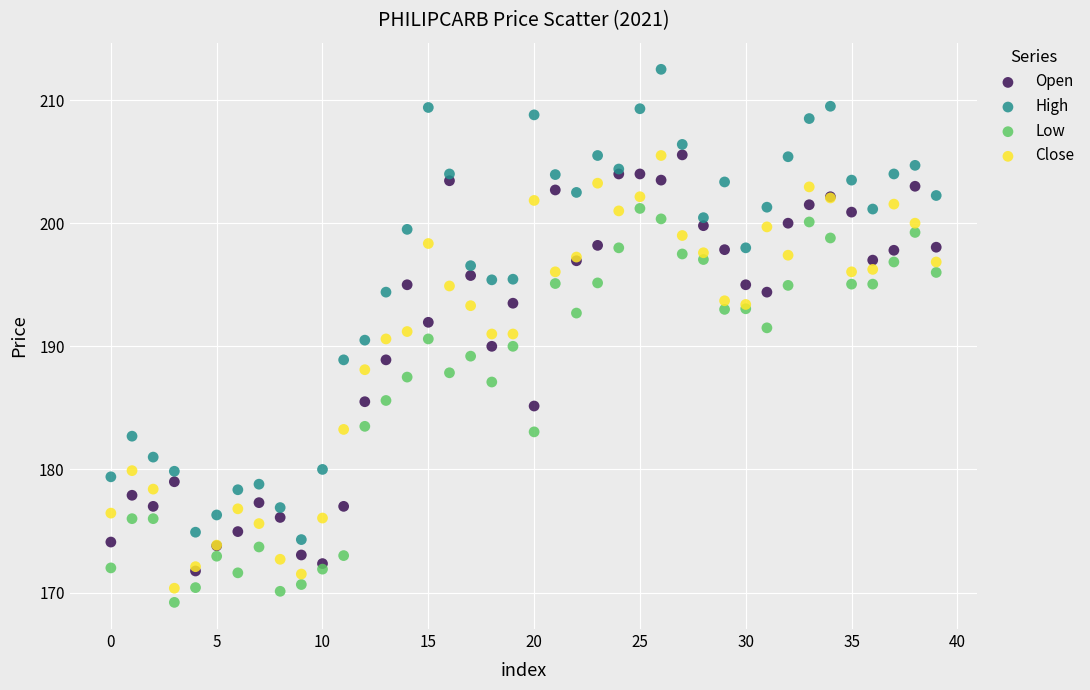

Which series has the widest spread of Y values?

High